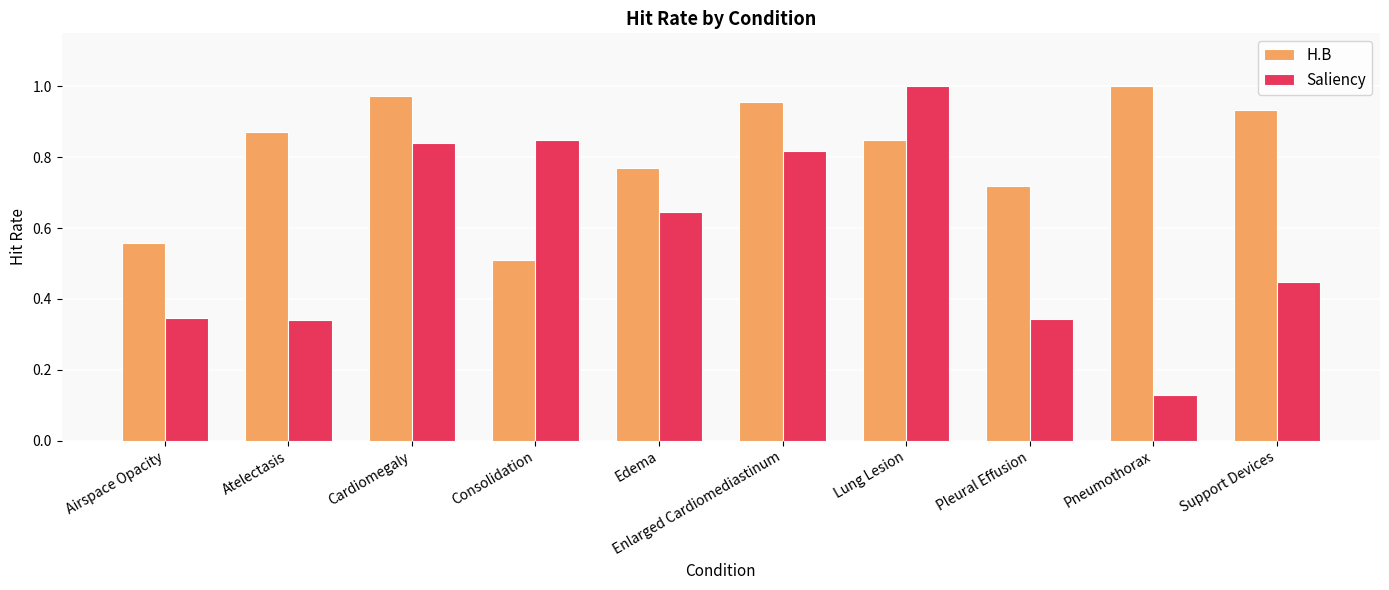

Where is Saliency nearest to the value 0?

Pneumothorax